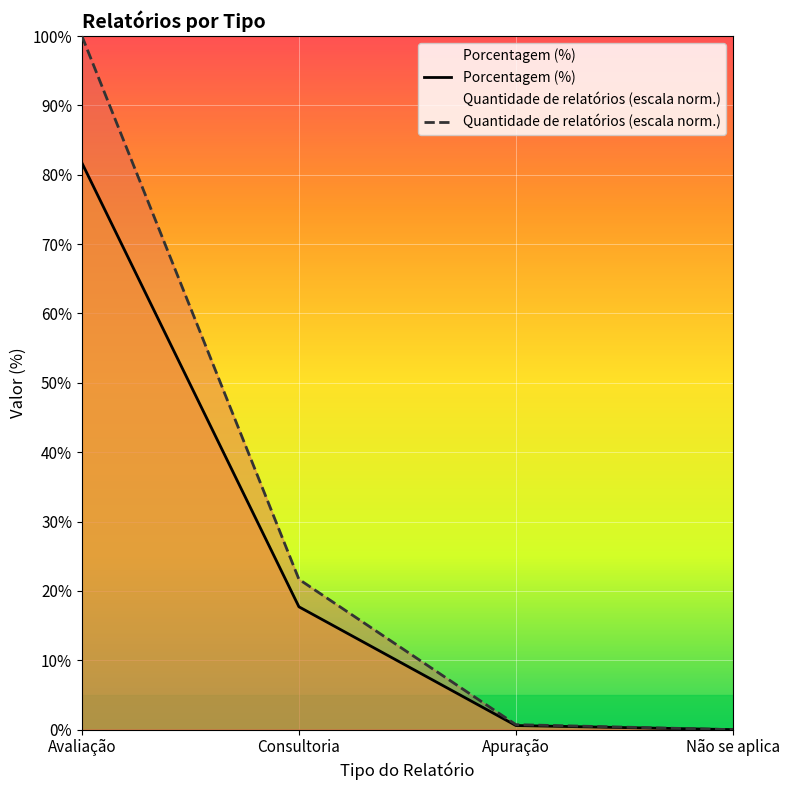

True or false: Quantidade de relatórios (escala norm.) has a value of 0.0 at Não se aplica.

True